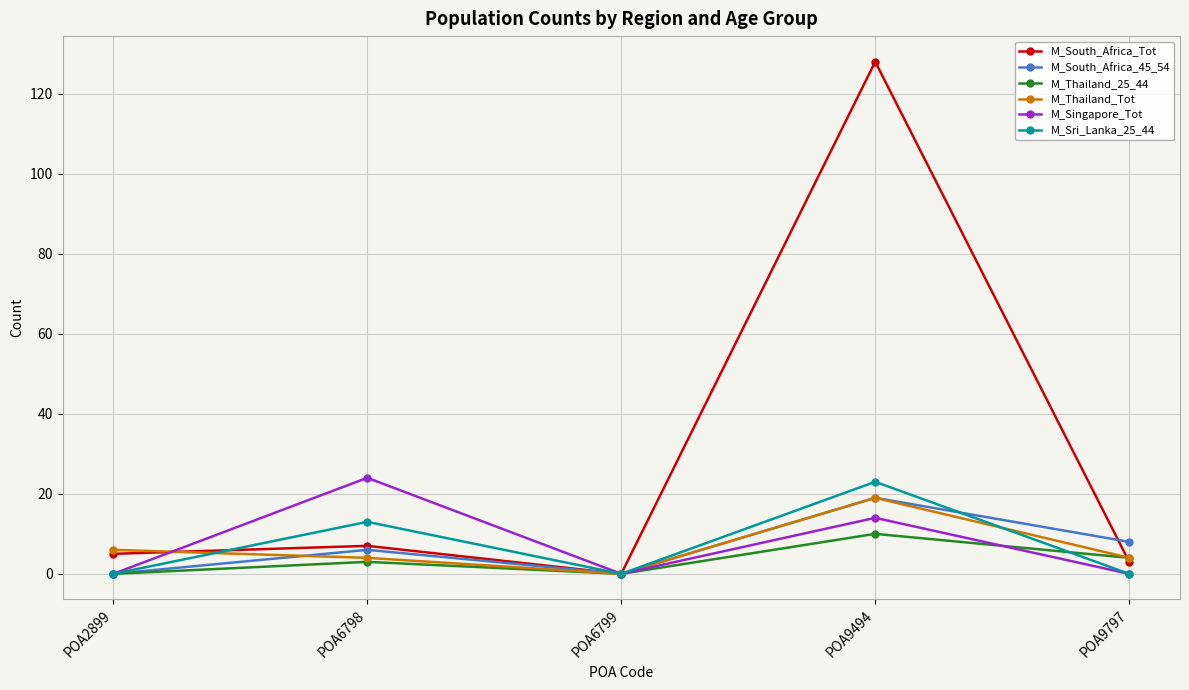

Is this an area chart (filled region under the line)?

No